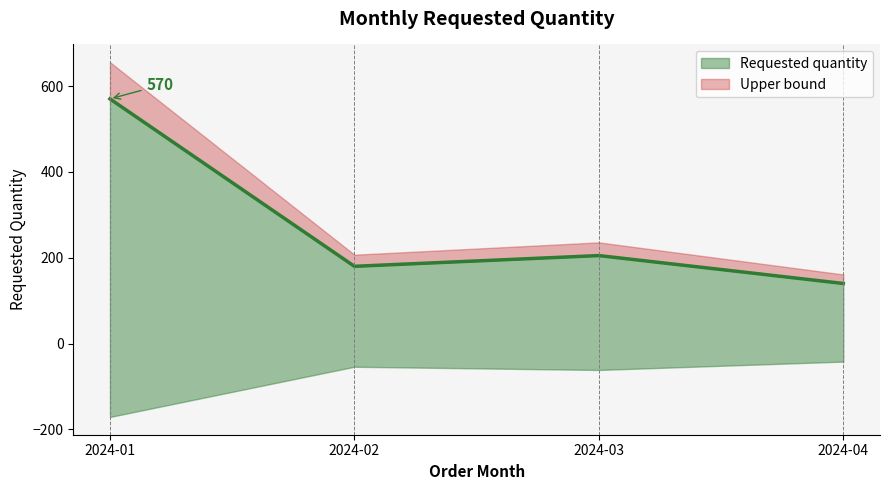

What is the ratio of the value at 2024-01 to the value at 2024-03?

2.8